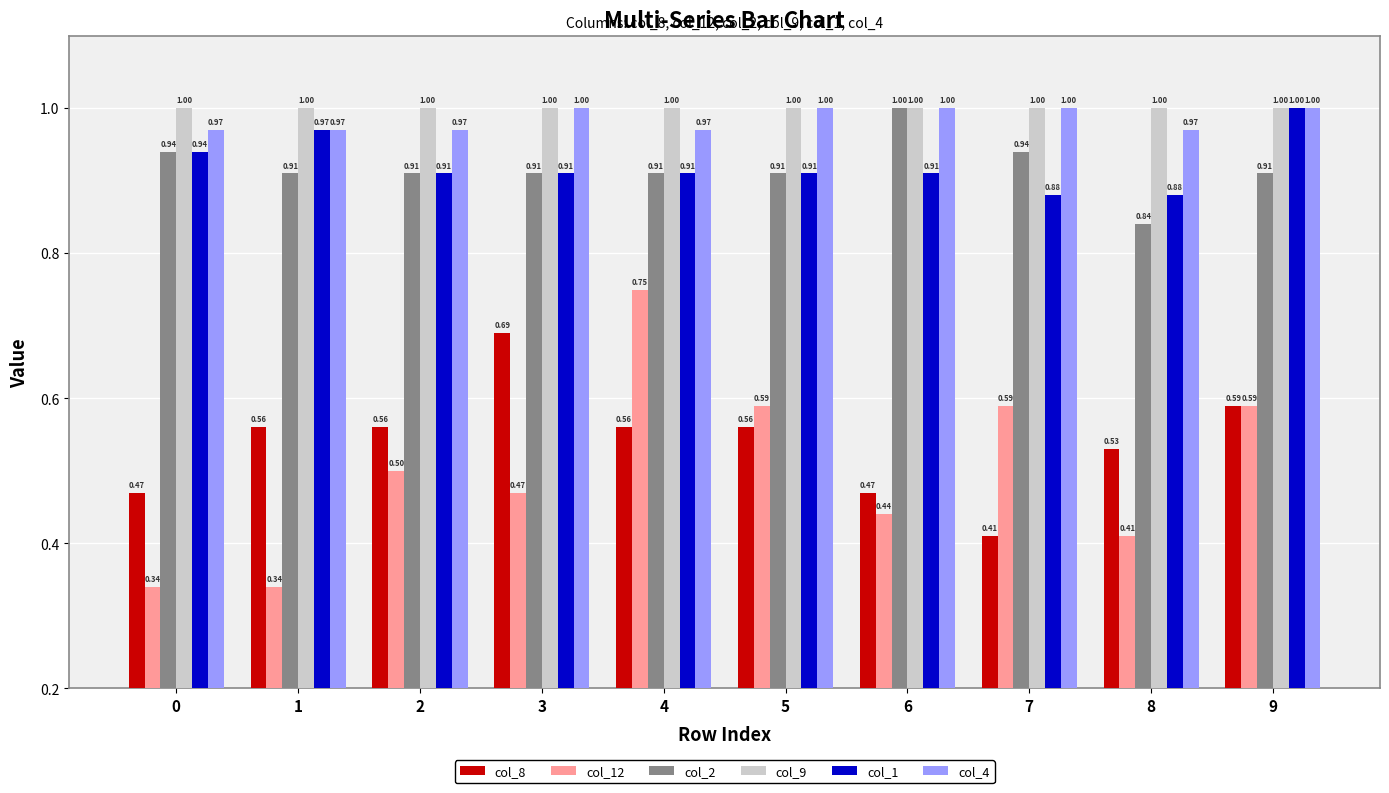

How many data points does each series have?

10